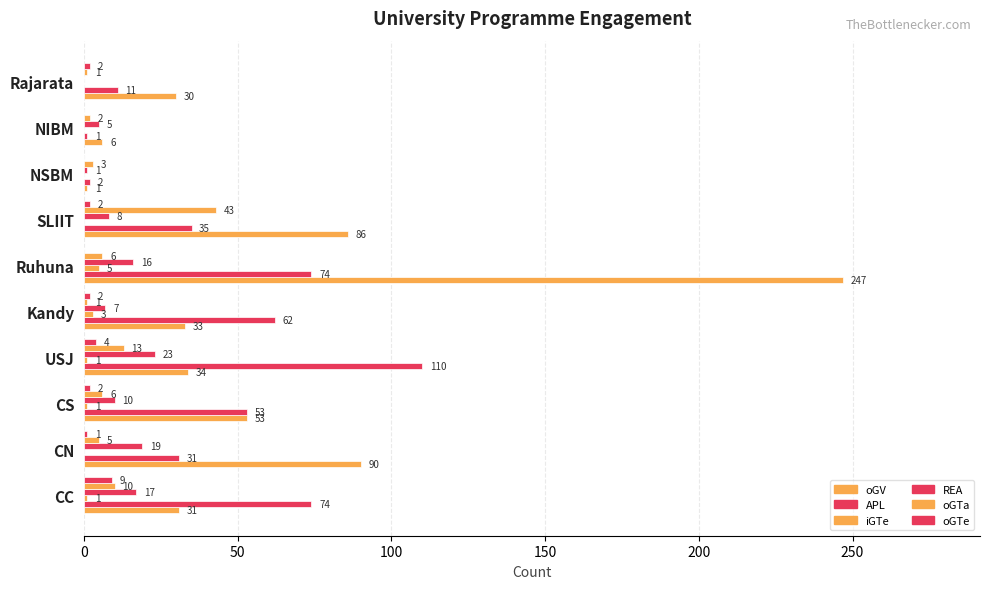

Count the number of categories in the chart.

10